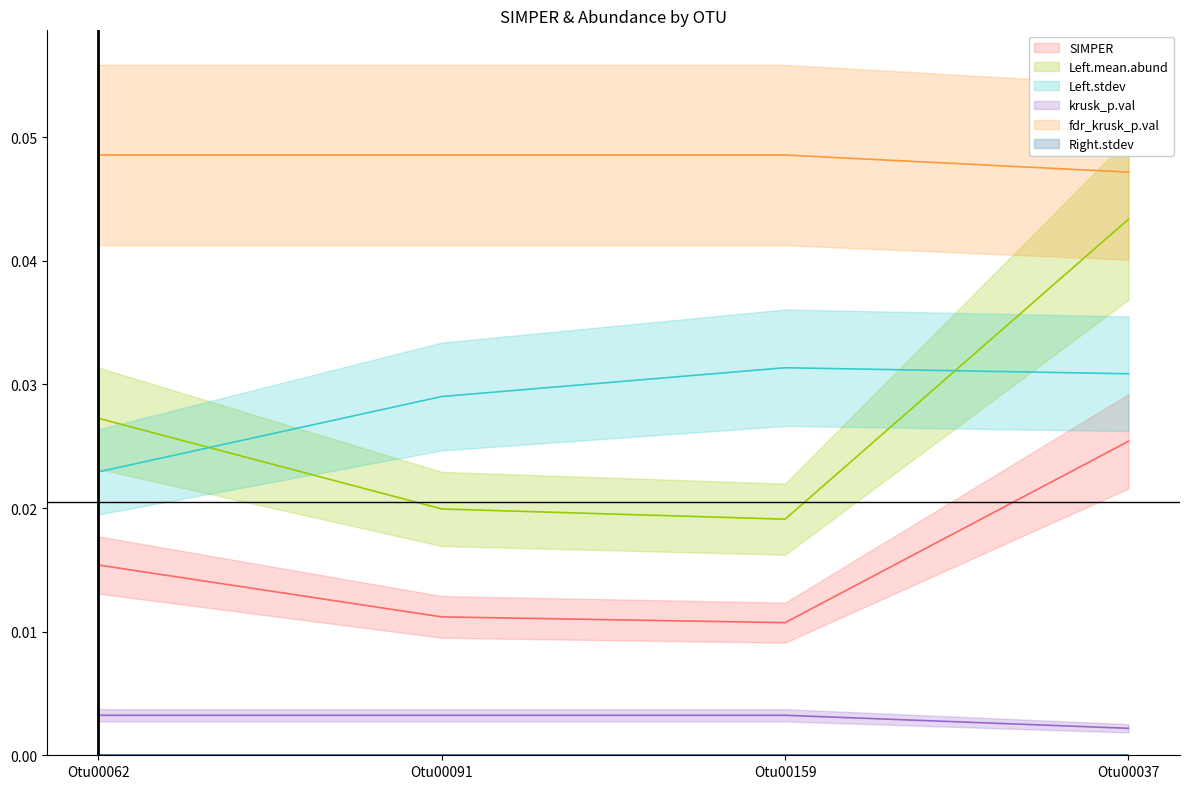

In SIMPER, how many points are lower than both neighbors (excluding endpoints)?

1